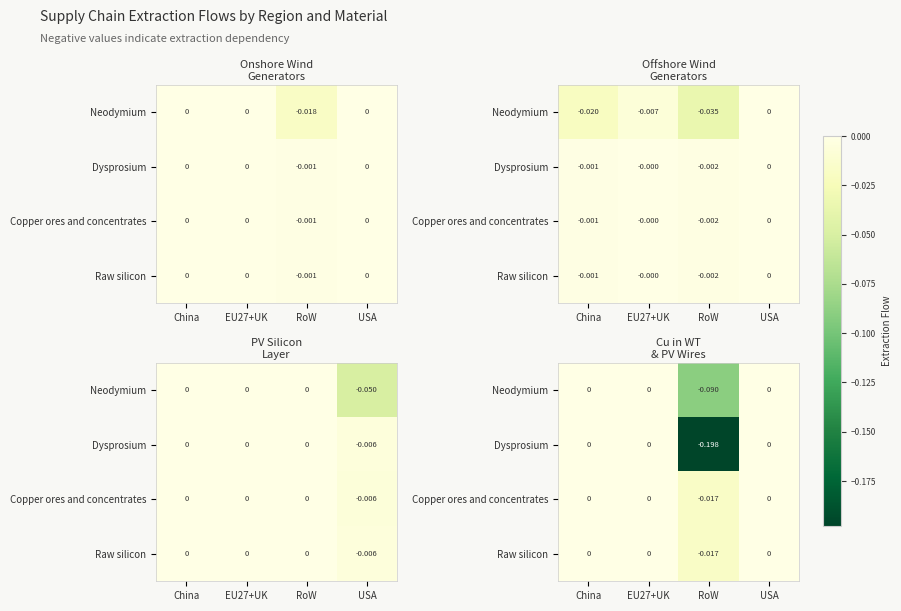

Which series has the widest spread of values?

Dysprosium